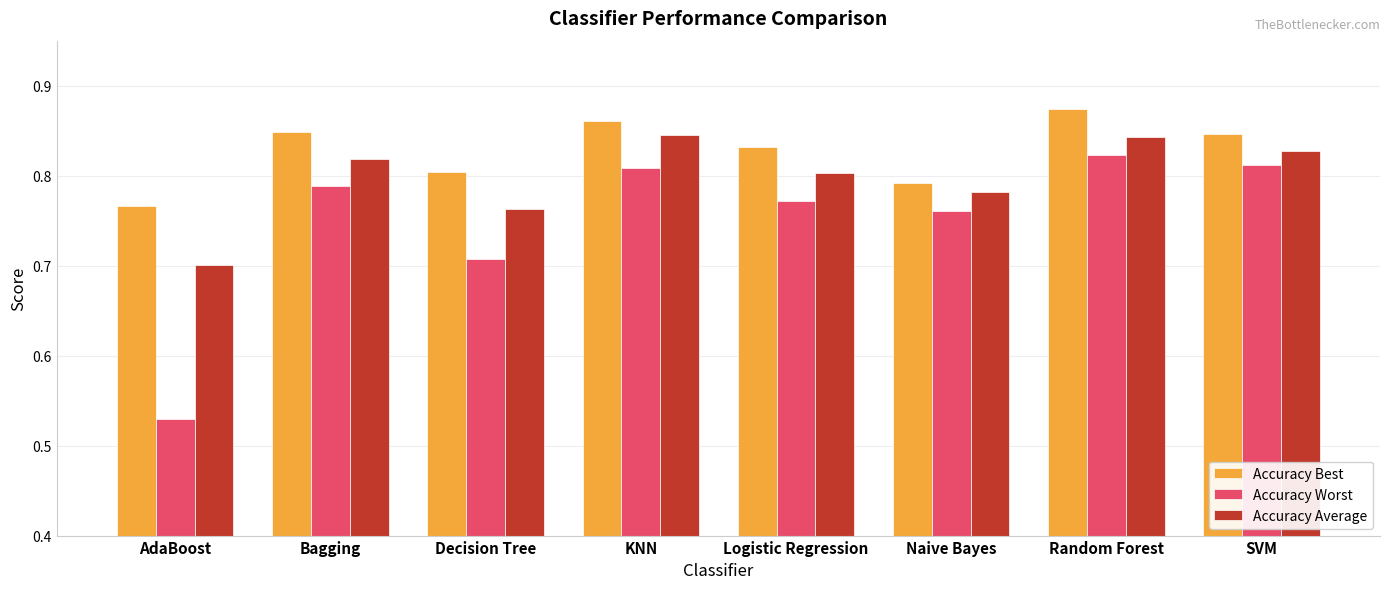

List the series in order of their overall mean, lowest first.

Accuracy Worst, Accuracy Average, Accuracy Best